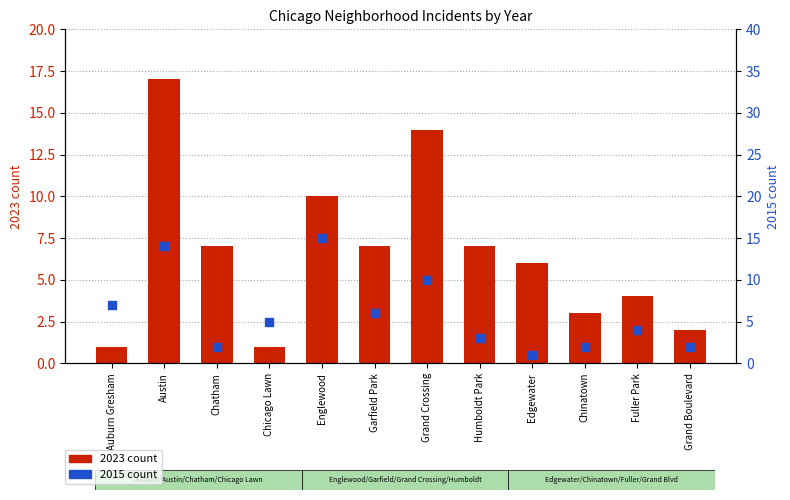

Which series has the largest Y range (max minus min)?

2023 count